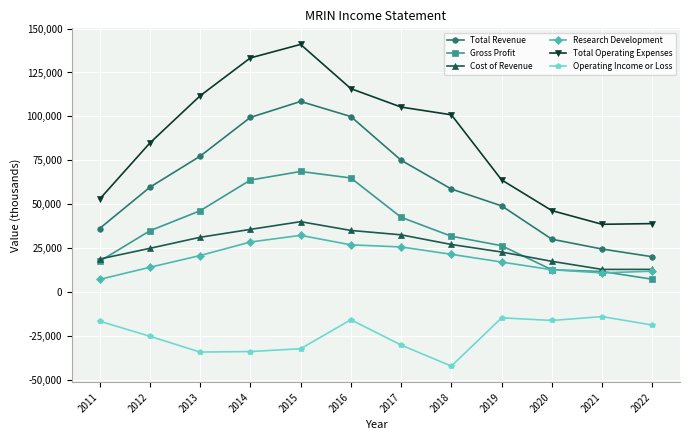

At which category does Cost of Revenue reach its first local peak?

2015